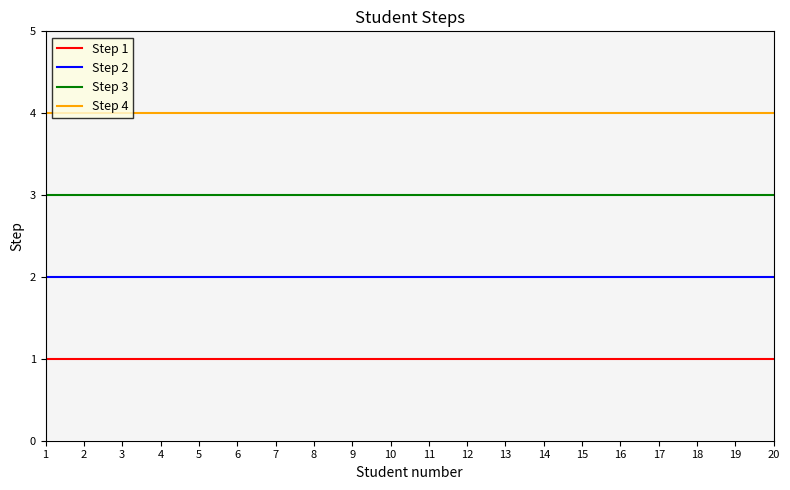

What is the total value across all series at 11?

10